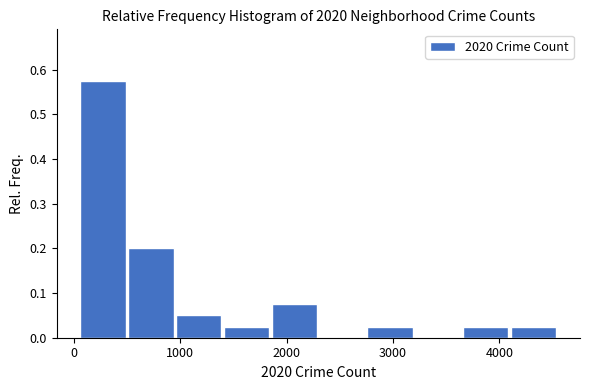

Which range on the x-axis has the tallest bar?

100 to 500